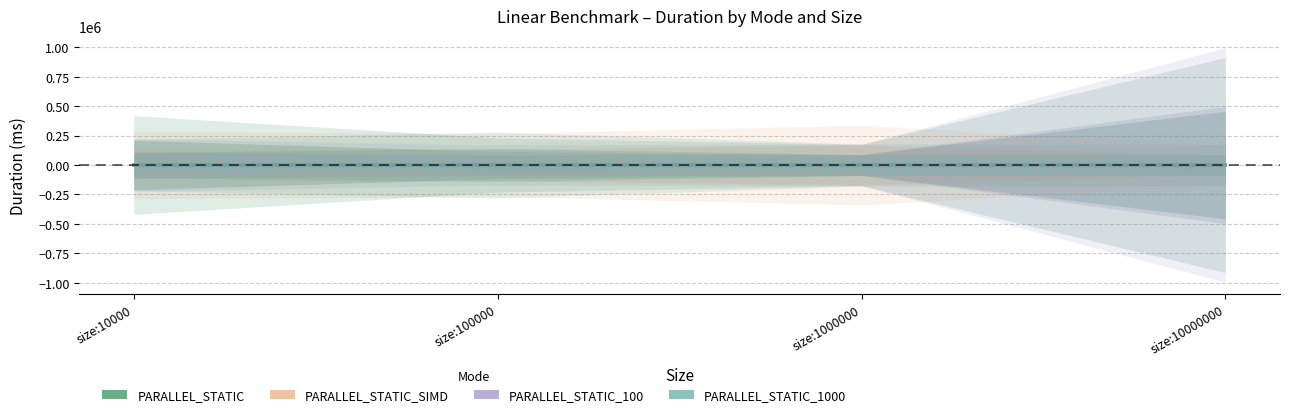

What is the sum of all PARALLEL_STATIC_1000 values?

122.1